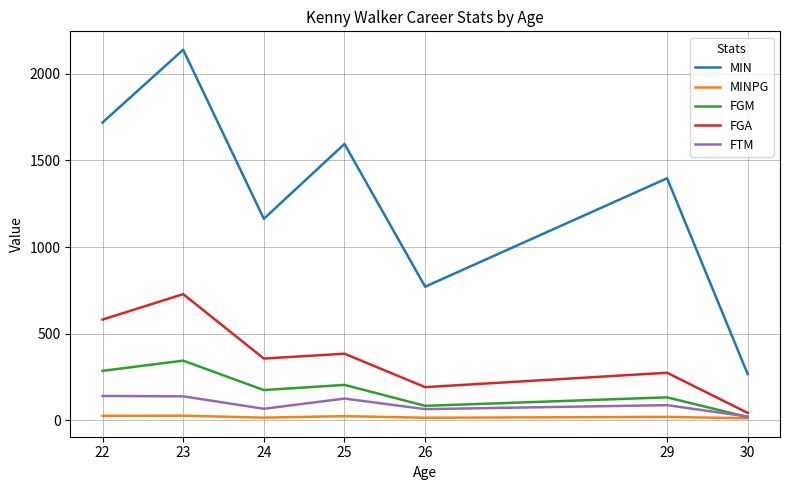

True or false: FGM and MIN cross at least once.

False